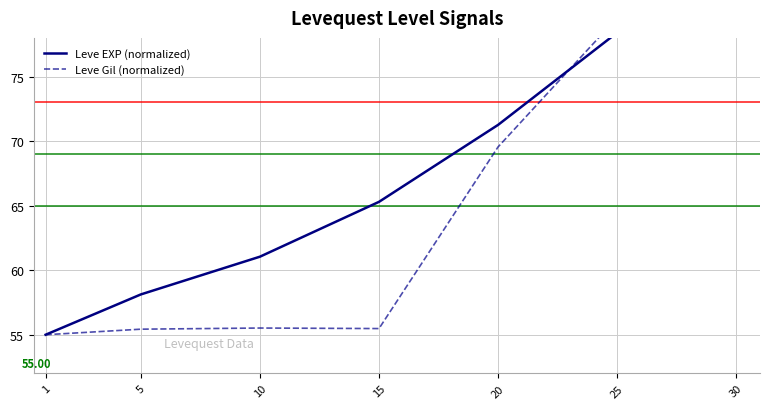

What are all the series names shown in the legend?

Leve EXP (normalized), Leve Gil (normalized)